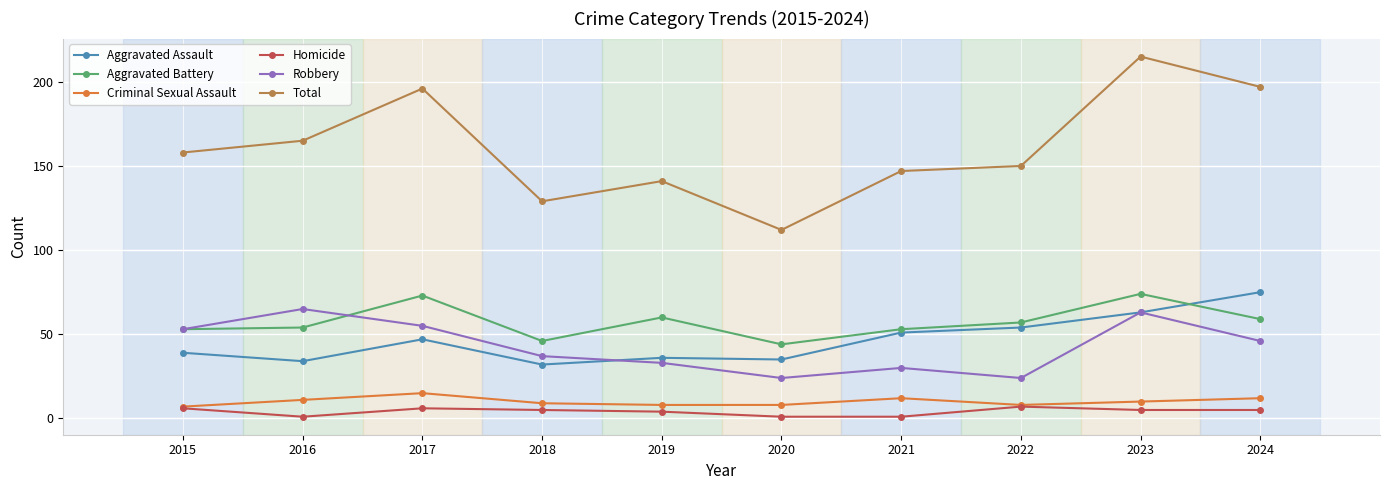

What value does the Aggravated Assault series have at 2023?

63